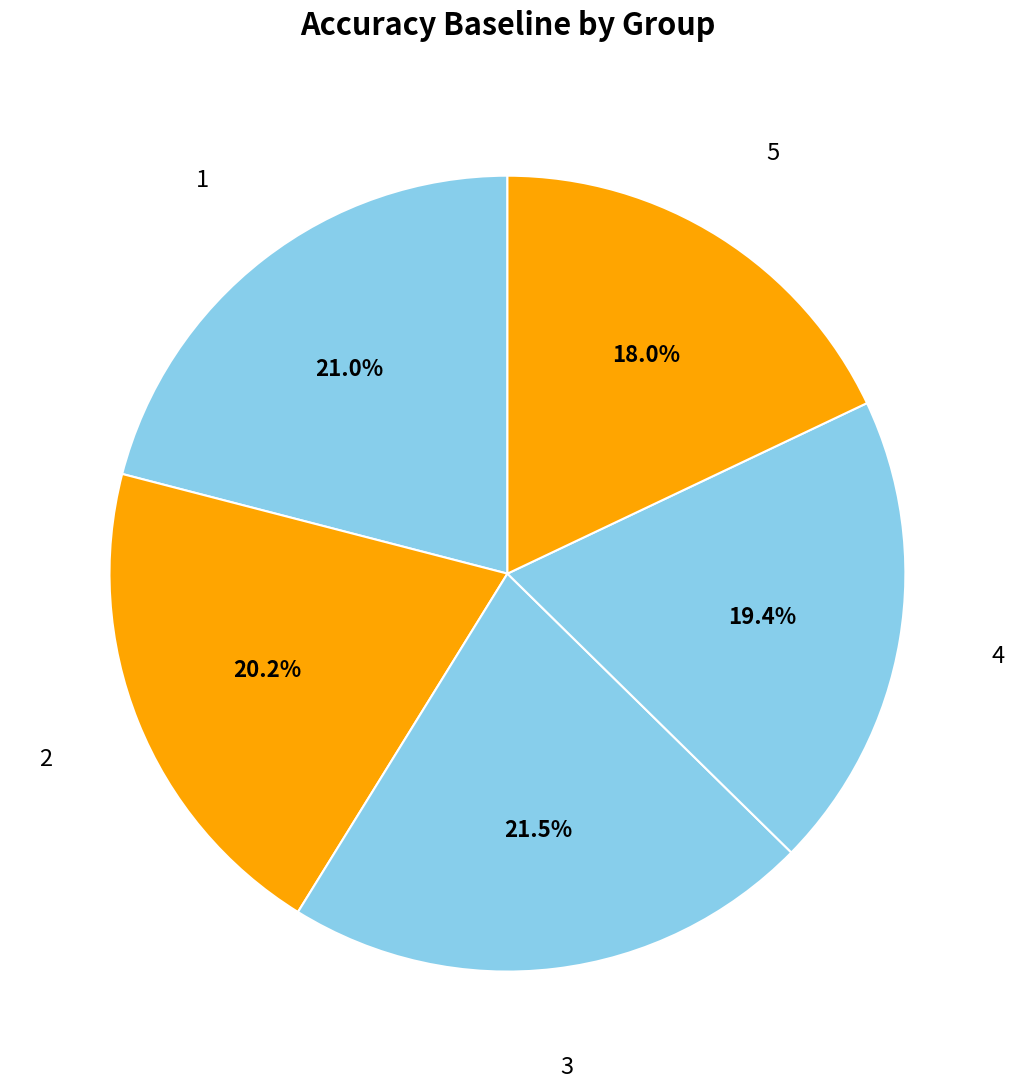

Count the number of slices in the pie.

5